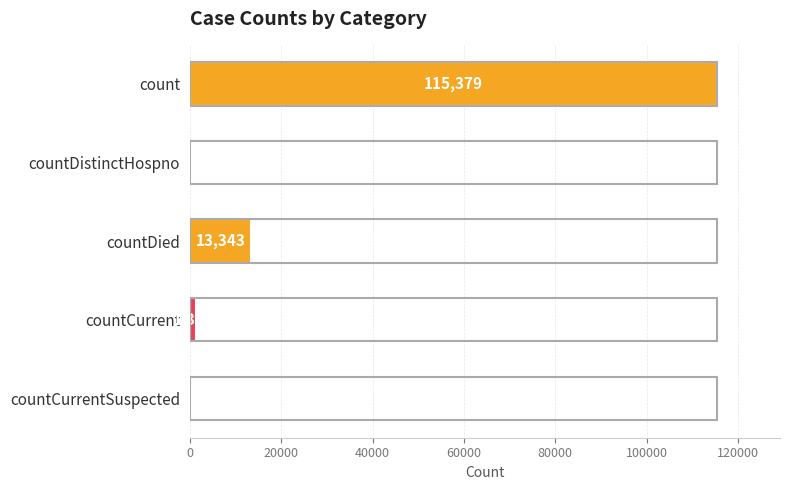

What is the change in value from countDied to countCurrentSuspected?

-13343